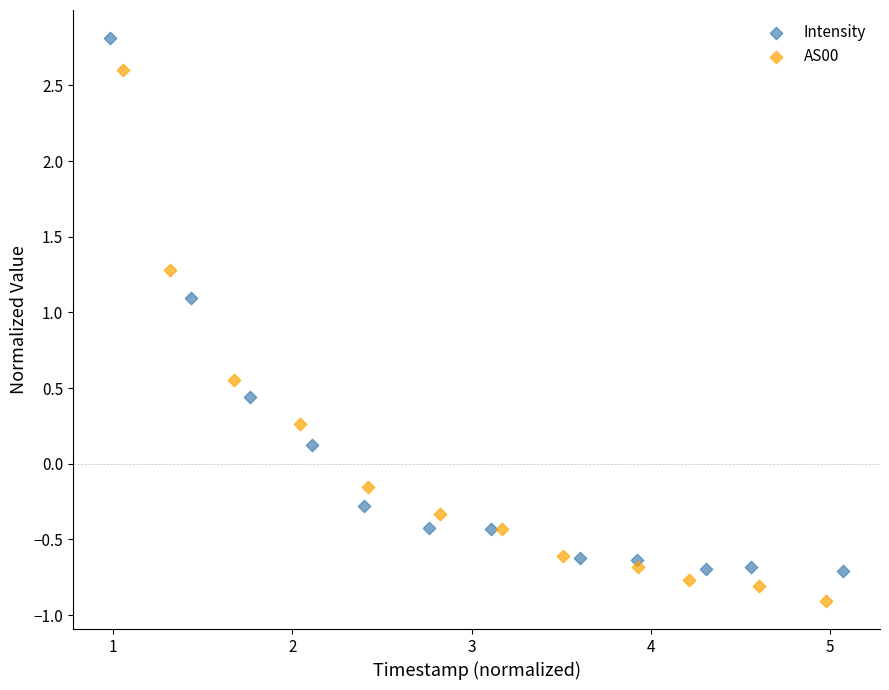

Which series reaches the minimum Y coordinate?

AS00